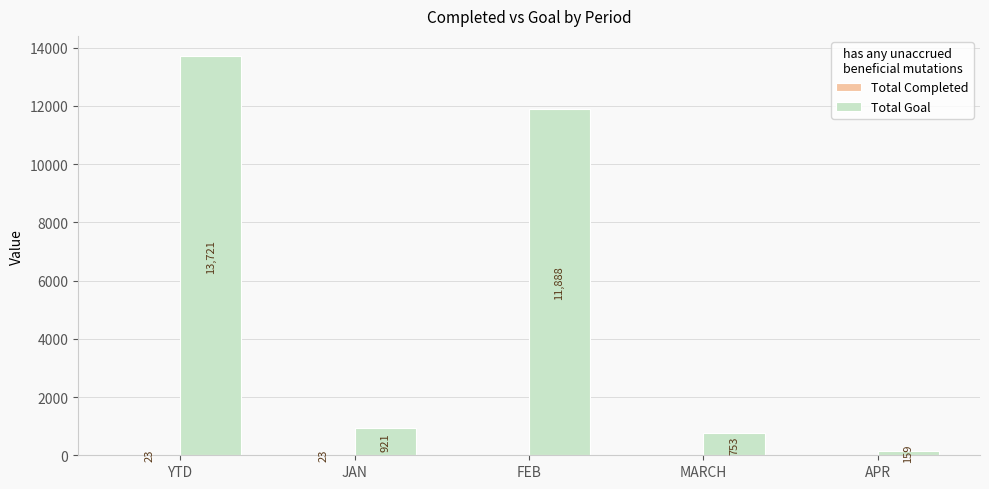

Which series changed the most between FEB and MARCH?

Total Goal